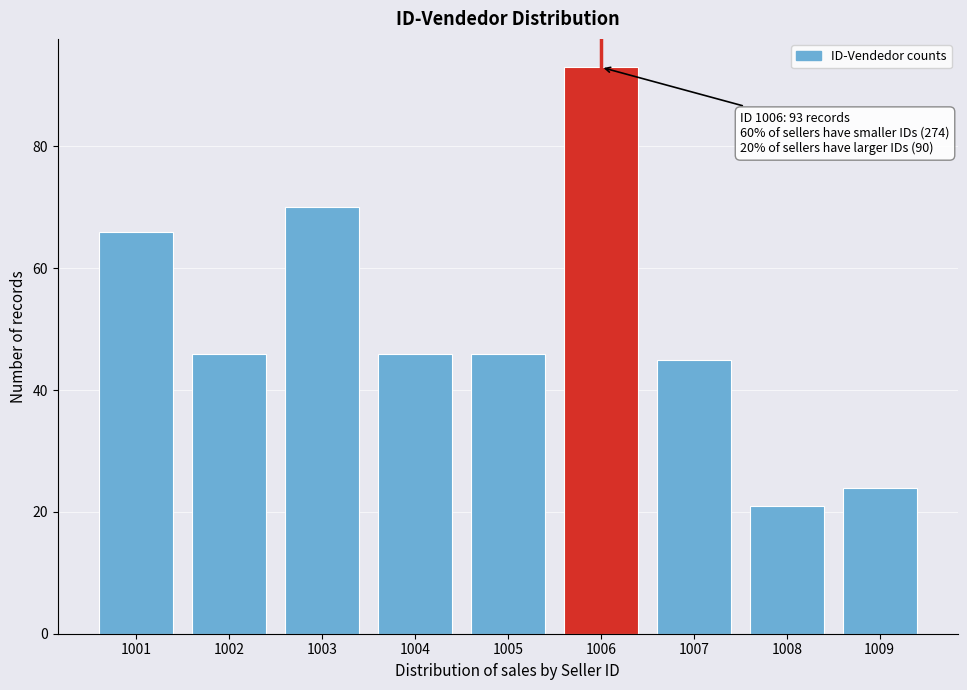

Reading right to left, what are all the values shown in this chart?

1009=24	1008=21	1007=45	1006=93	1005=46	1004=46	1003=70	1002=46	1001=66